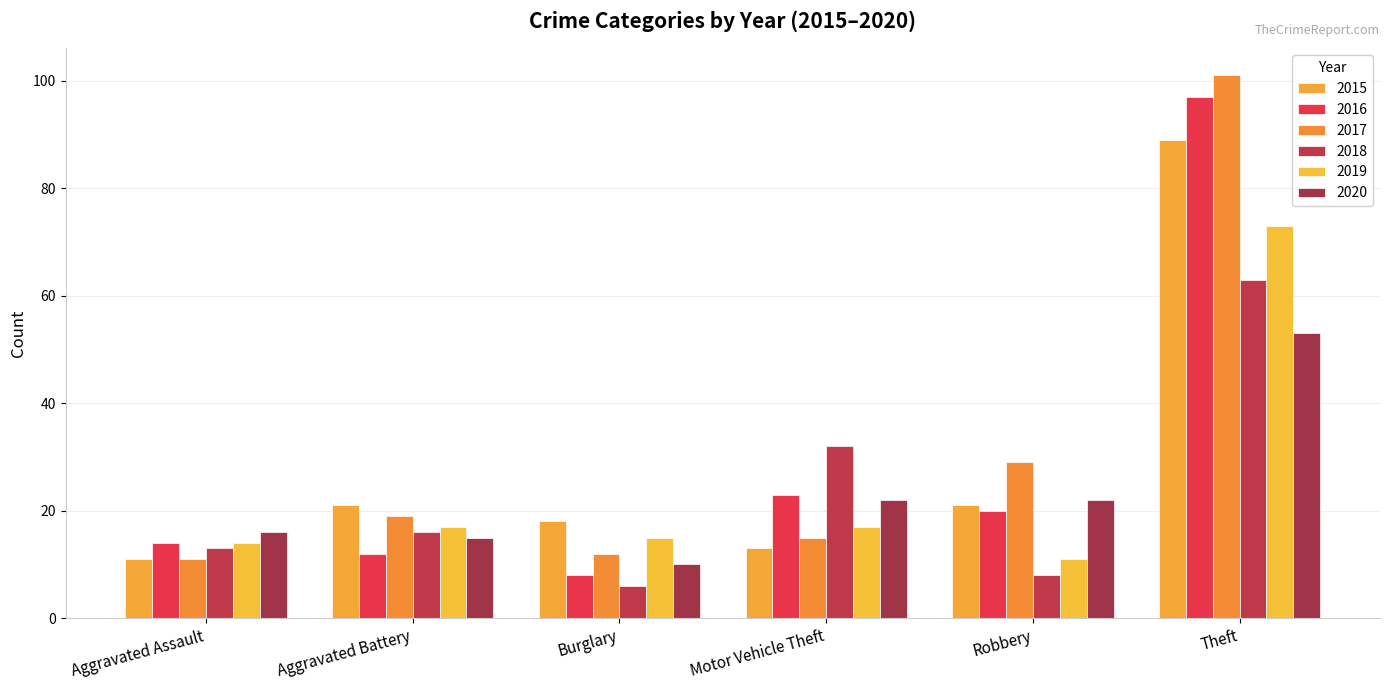

Reading left to right, extract all data points from this chart.

2015: Aggravated Assault=11	Aggravated Battery=21	Burglary=18	Motor Vehicle Theft=13	Robbery=21	Theft=89
2016: Aggravated Assault=14	Aggravated Battery=12	Burglary=8	Motor Vehicle Theft=23	Robbery=20	Theft=97
2017: Aggravated Assault=11	Aggravated Battery=19	Burglary=12	Motor Vehicle Theft=15	Robbery=29	Theft=101
2018: Aggravated Assault=13	Aggravated Battery=16	Burglary=6	Motor Vehicle Theft=32	Robbery=8	Theft=63
2019: Aggravated Assault=14	Aggravated Battery=17	Burglary=15	Motor Vehicle Theft=17	Robbery=11	Theft=73
2020: Aggravated Assault=16	Aggravated Battery=15	Burglary=10	Motor Vehicle Theft=22	Robbery=22	Theft=53